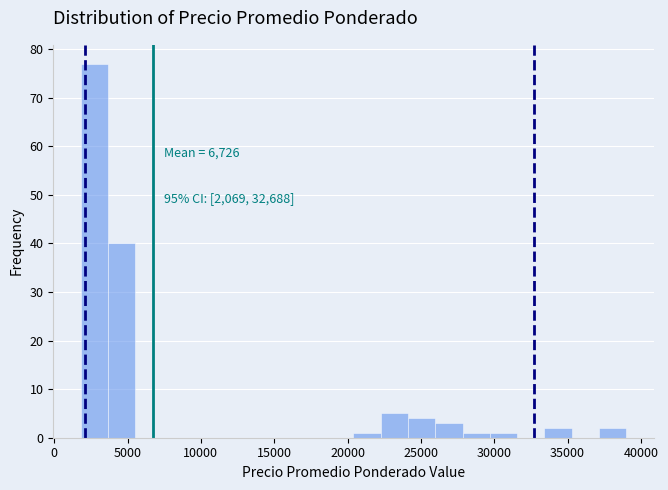

Around what value on the x-axis is the tallest bar? Give the approximate position of its centre, as read against the axis.

2500